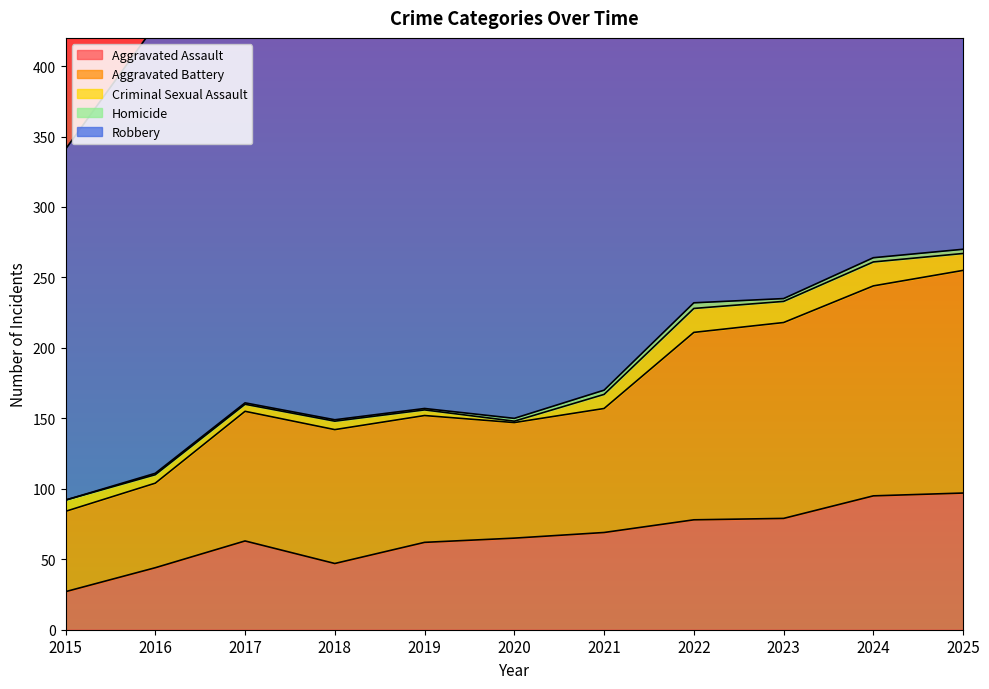

Which series has the largest total across all categories?

Robbery